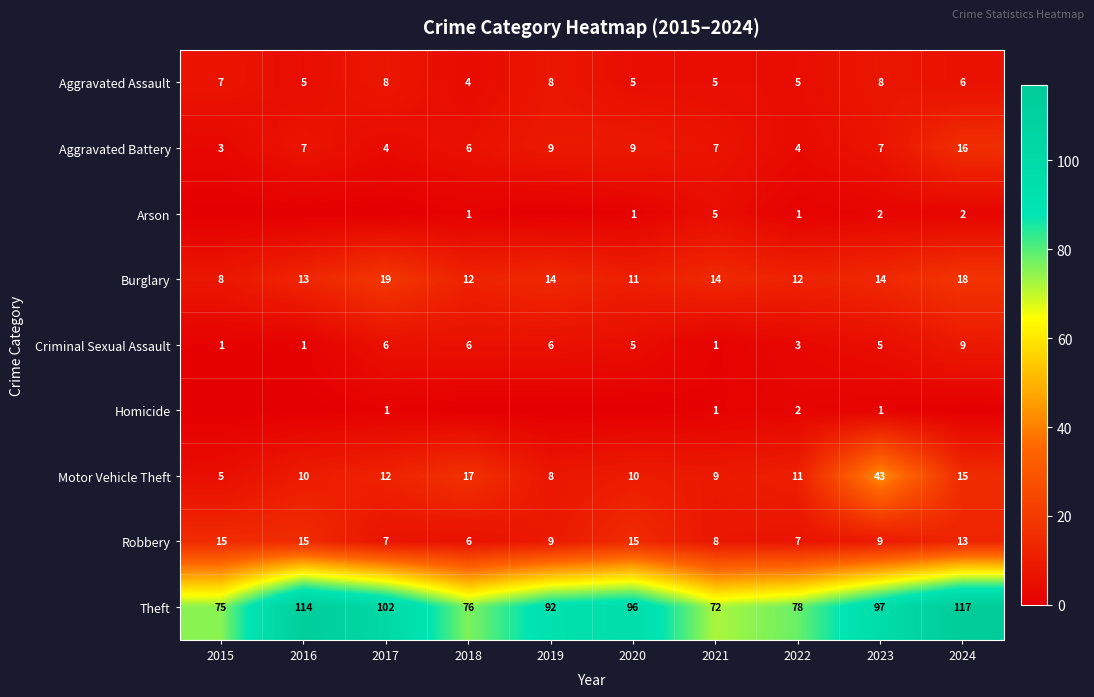

Which category has the highest value across all series?

2024